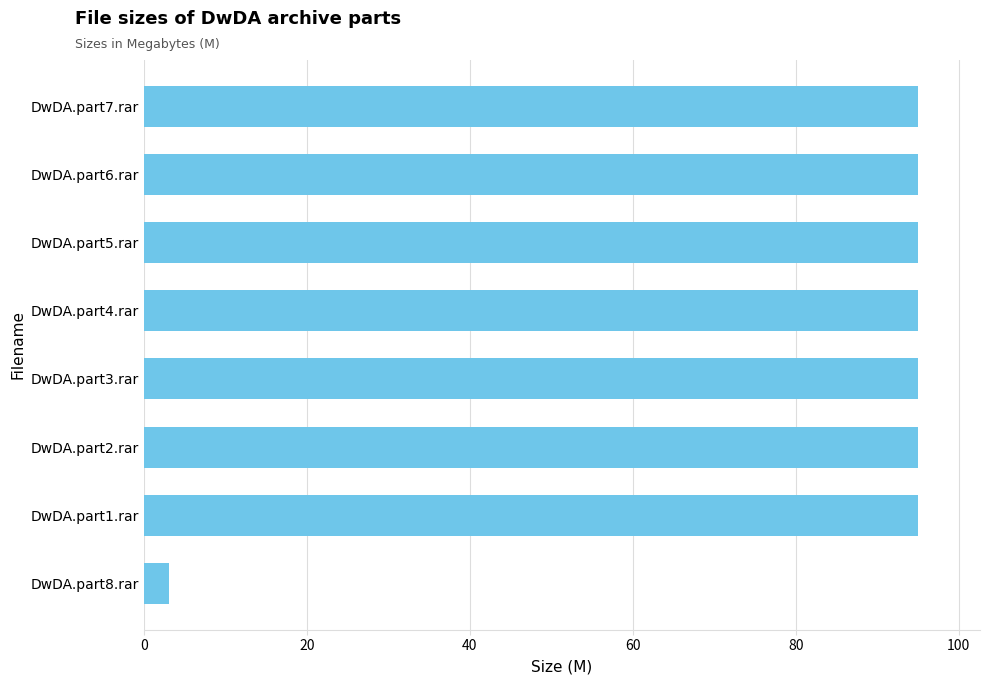

What is the sum of all values?

668.1